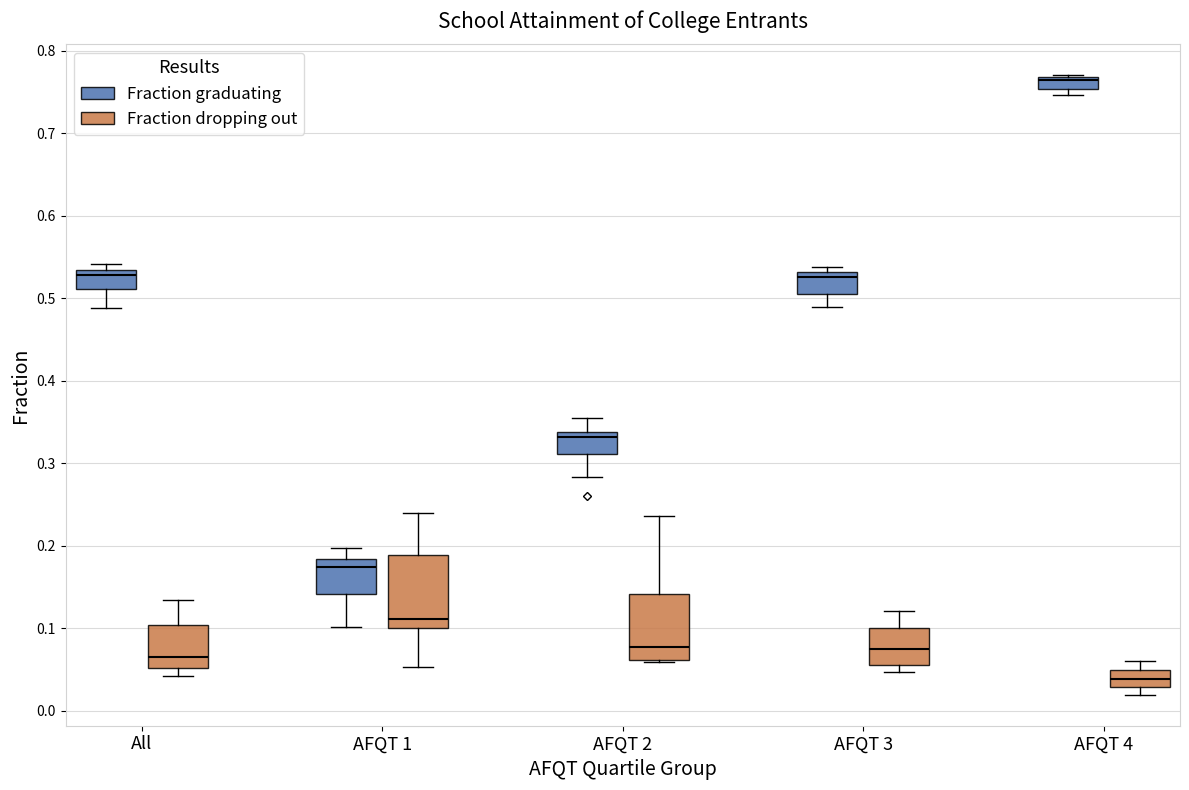

Which box's median line is the highest?

AFQT 4 (Fraction graduating)